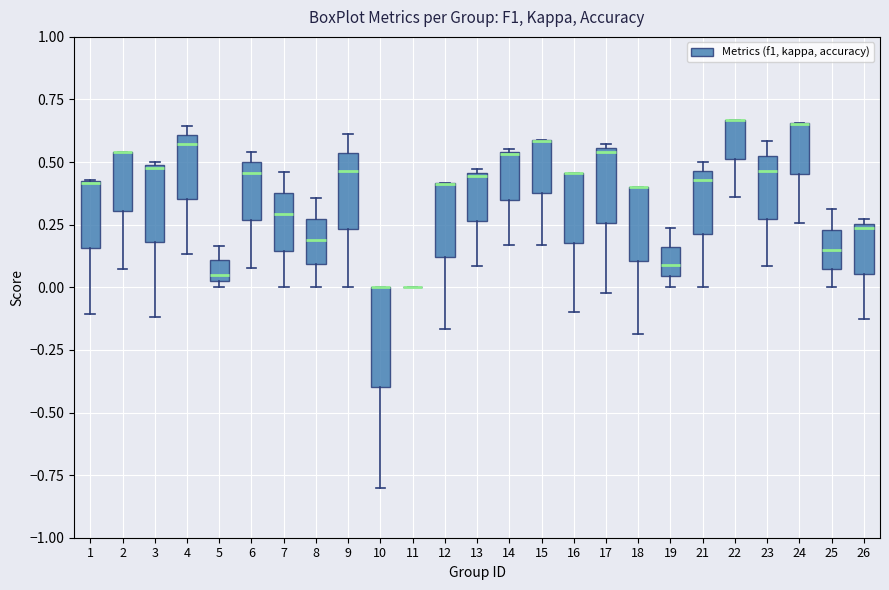

Where is the lower edge of the box at x = 4 on the y-axis? The values are not printed on the chart, so give them approximately, as read against the axis.

0.35